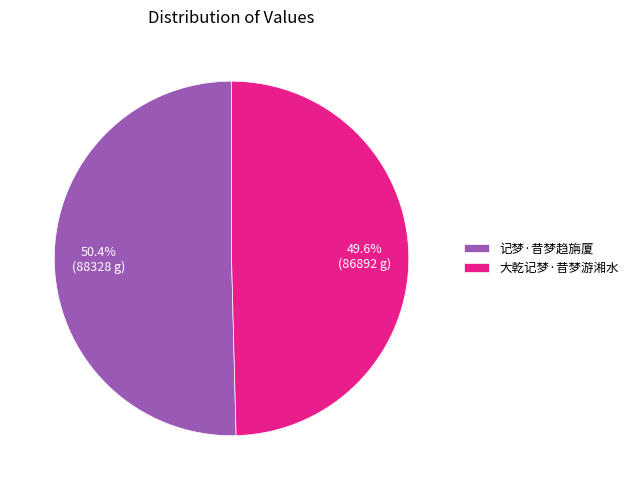

To the nearest percent, what is the difference between the largest and smallest slice percentages?

1%